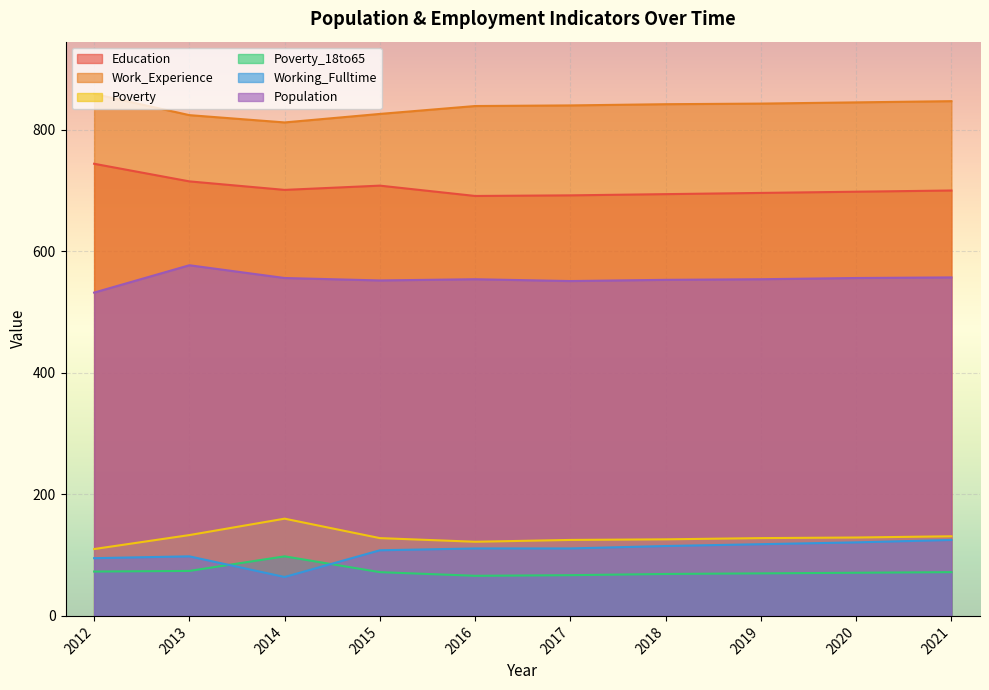

List the labels in order of Work_Experience value, smallest first.

2014, 2013, 2015, 2016, 2017, 2018, 2019, 2020, 2021, 2012